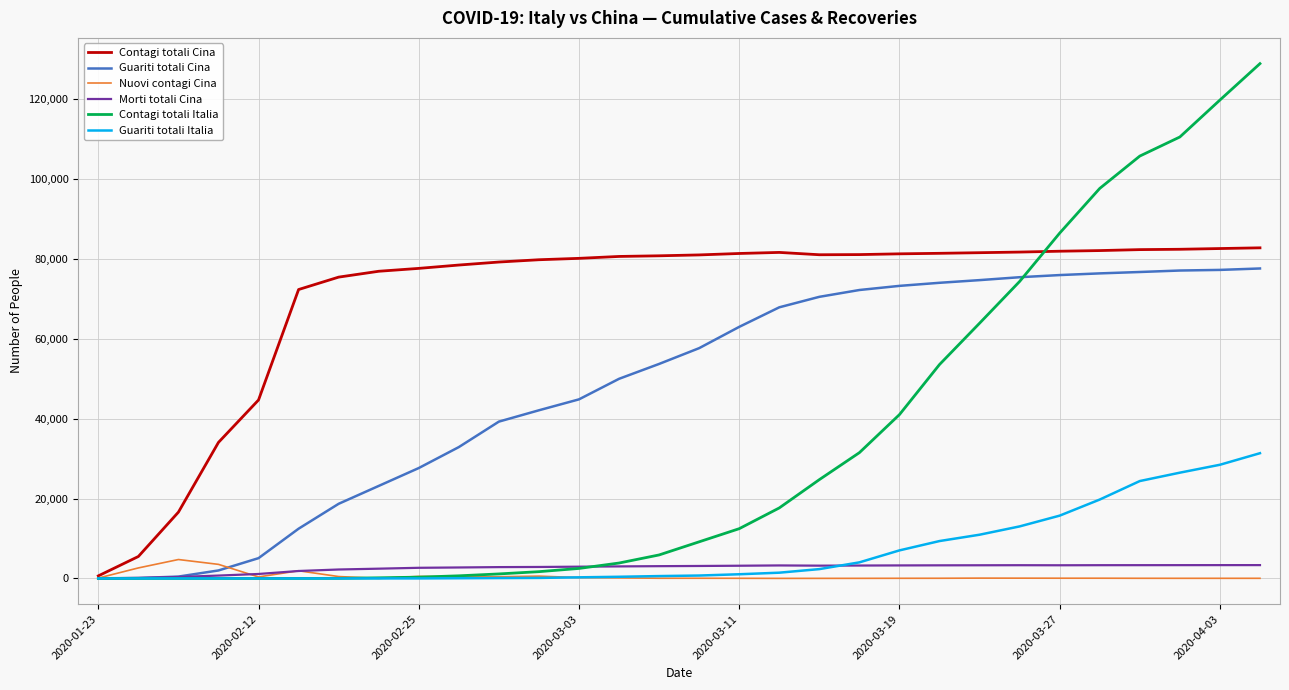

Which series has the widest spread of values?

Contagi totali Italia